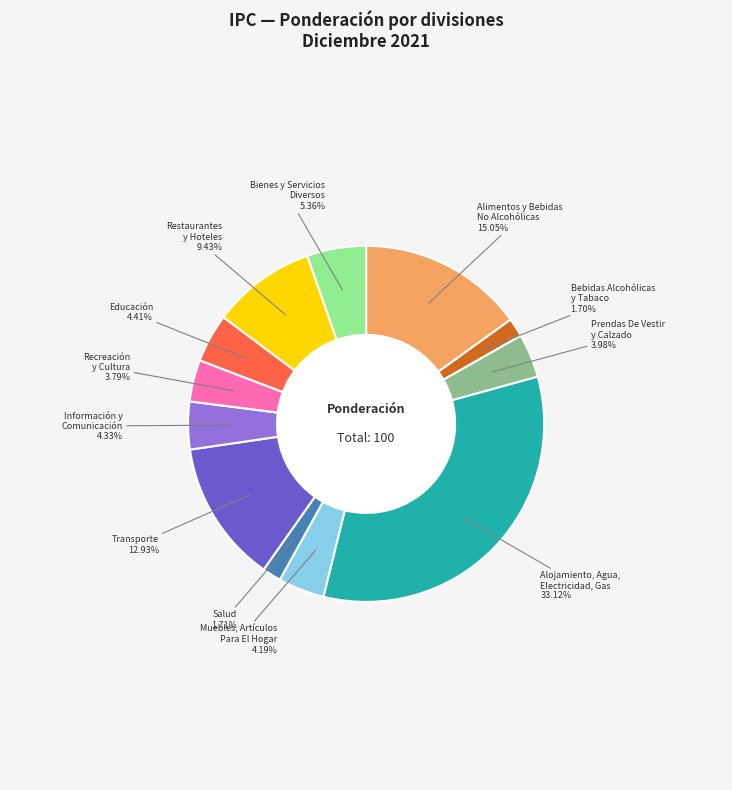

Which has a higher value, Información y Comunicación or Alojamiento, Agua, Electricidad, Gas?

Alojamiento, Agua, Electricidad, Gas